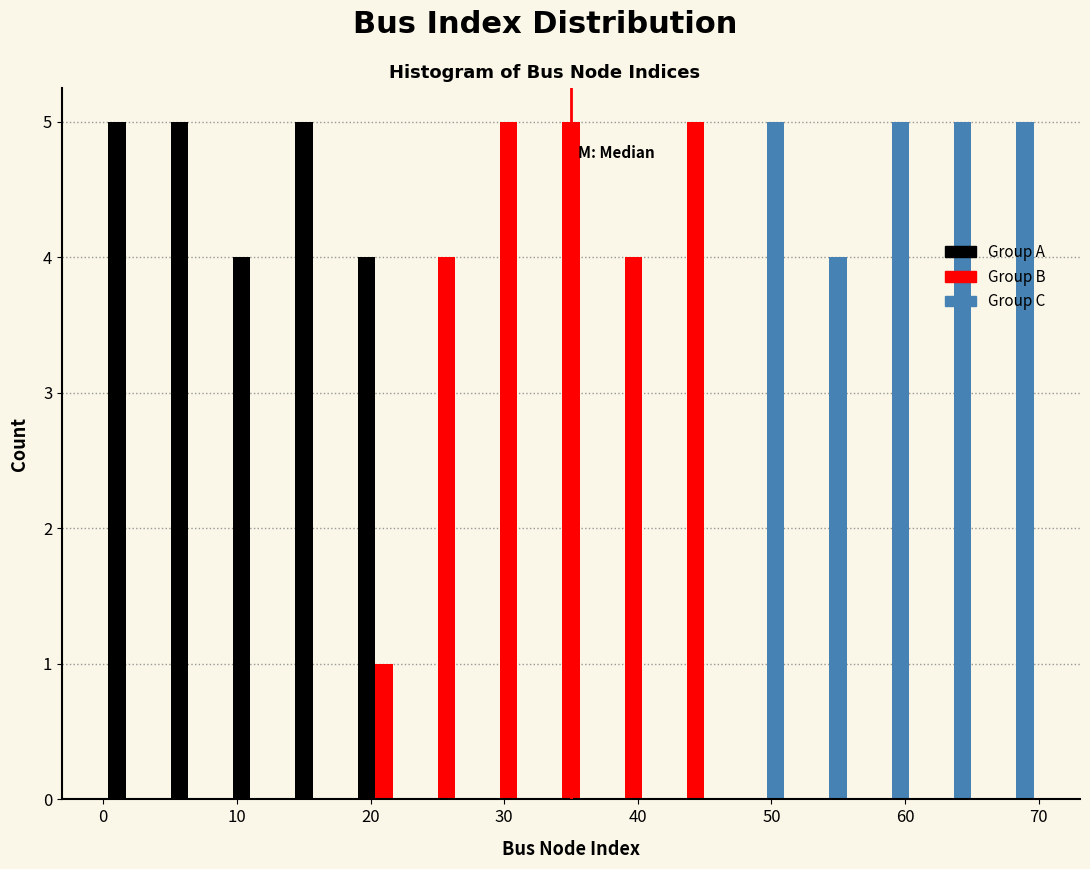

Reading left to right, transcribe this chart: for each range on the x-axis, give the height of each series' bar. Neither the bar edges nor the heights are printed on the chart, so give them approximately, as read against the axes.

0 to 5: Group A=5	Group B=0	Group C=0
5 to 9: Group A=5	Group B=0	Group C=0
9 to 14: Group A=4	Group B=0	Group C=0
14 to 19: Group A=5	Group B=0	Group C=0
19 to 23: Group A=4	Group B=1	Group C=0
23 to 28: Group A=0	Group B=4	Group C=0
28 to 33: Group A=0	Group B=5	Group C=0
33 to 37: Group A=0	Group B=5	Group C=0
37 to 42: Group A=0	Group B=4	Group C=0
42 to 47: Group A=0	Group B=5	Group C=0
47 to 51: Group A=0	Group B=0	Group C=5
51 to 56: Group A=0	Group B=0	Group C=4
56 to 61: Group A=0	Group B=0	Group C=5
61 to 65: Group A=0	Group B=0	Group C=5
65 to 70: Group A=0	Group B=0	Group C=5